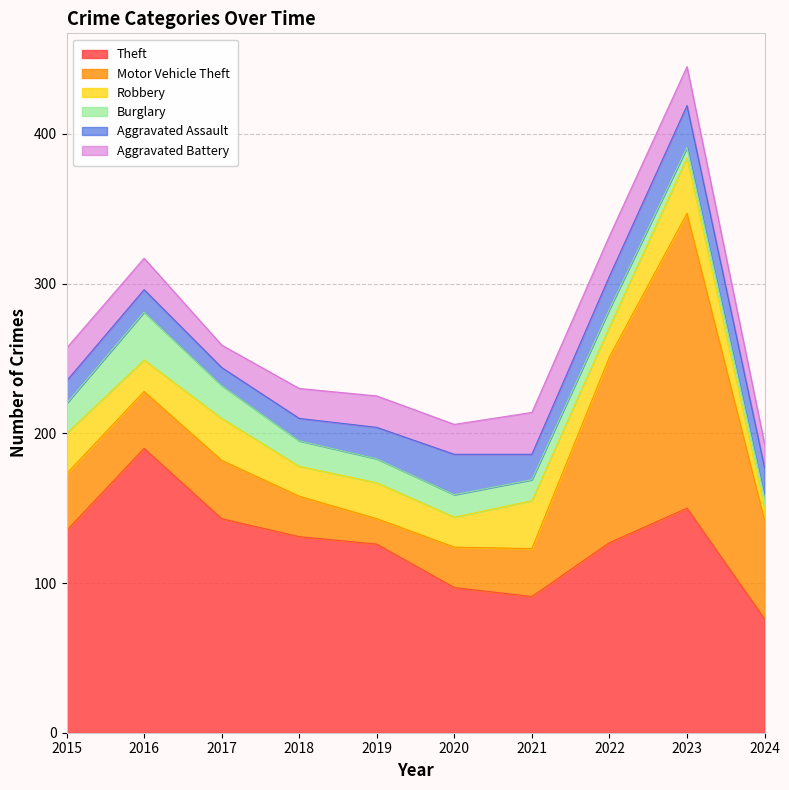

Reading left to right, list all the values displayed in this chart.

Theft: 135	190	143	131	126	97	91	127	150	76
Motor Vehicle Theft: 38	38	39	27	17	27	32	124	197	66
Robbery: 27	21	28	20	24	20	32	20	37	8
Burglary: 20	32	22	17	16	15	14	12	7	7
Aggravated Assault: 15	15	12	15	21	27	17	22	28	20
Aggravated Battery: 22	21	15	20	21	20	28	27	26	16